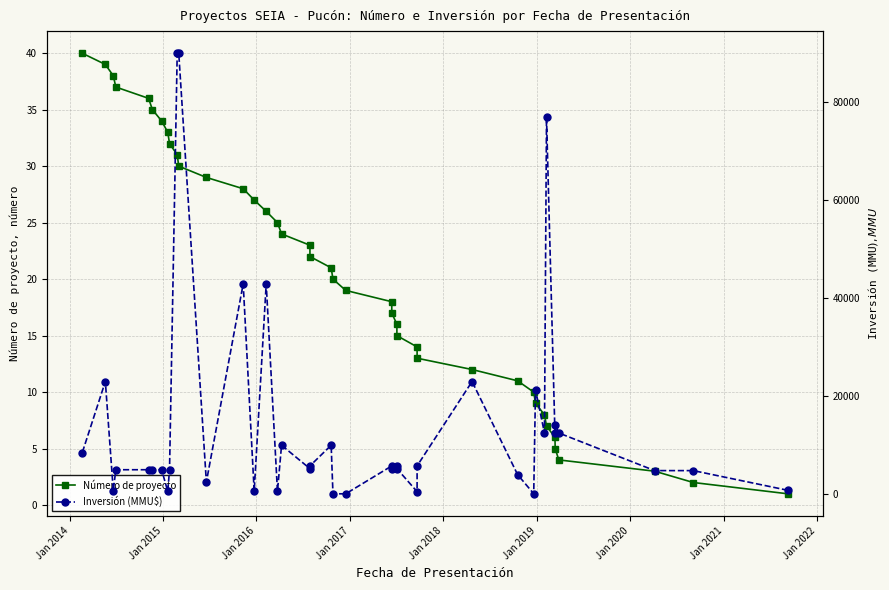

At how many categories does at least one series exceed 81882?

2